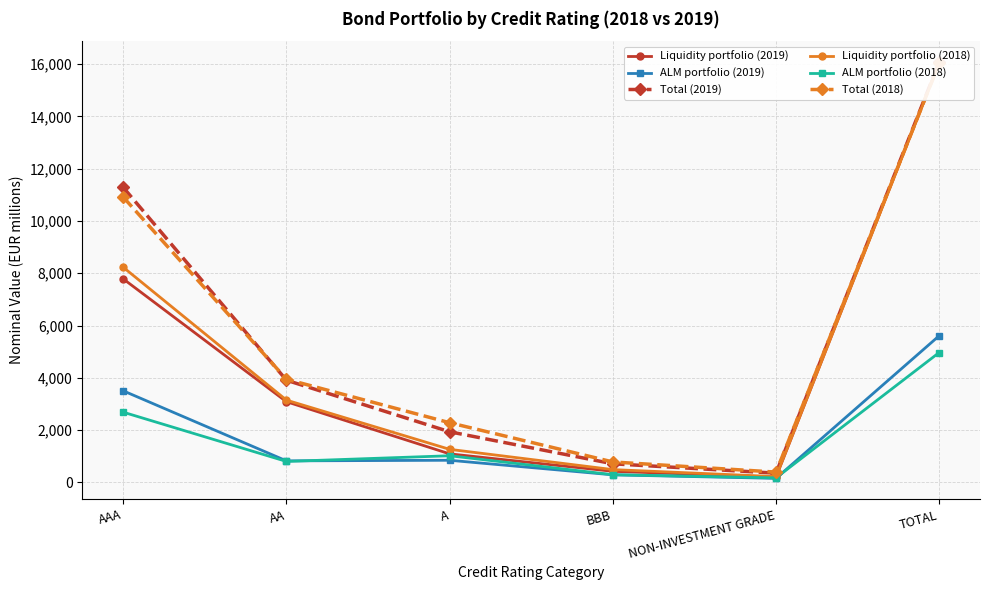

Which series has the largest range (max minus min)?

Liquidity portfolio (2019)